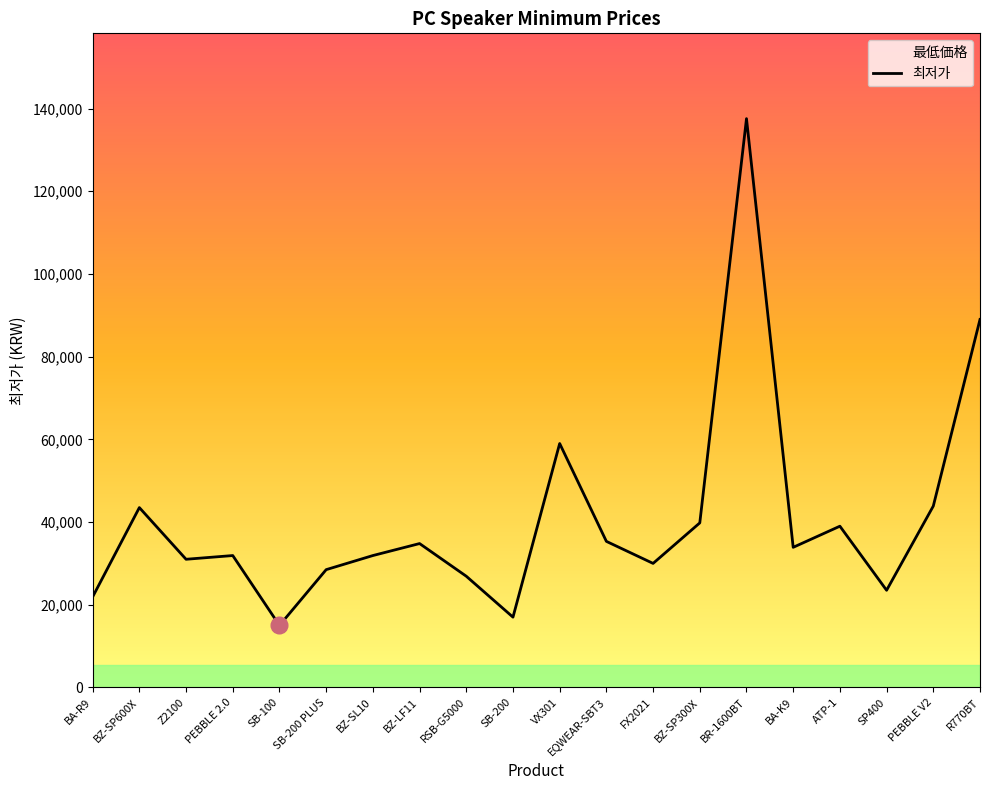

Where is the data nearest to the value 76285?

R770BT